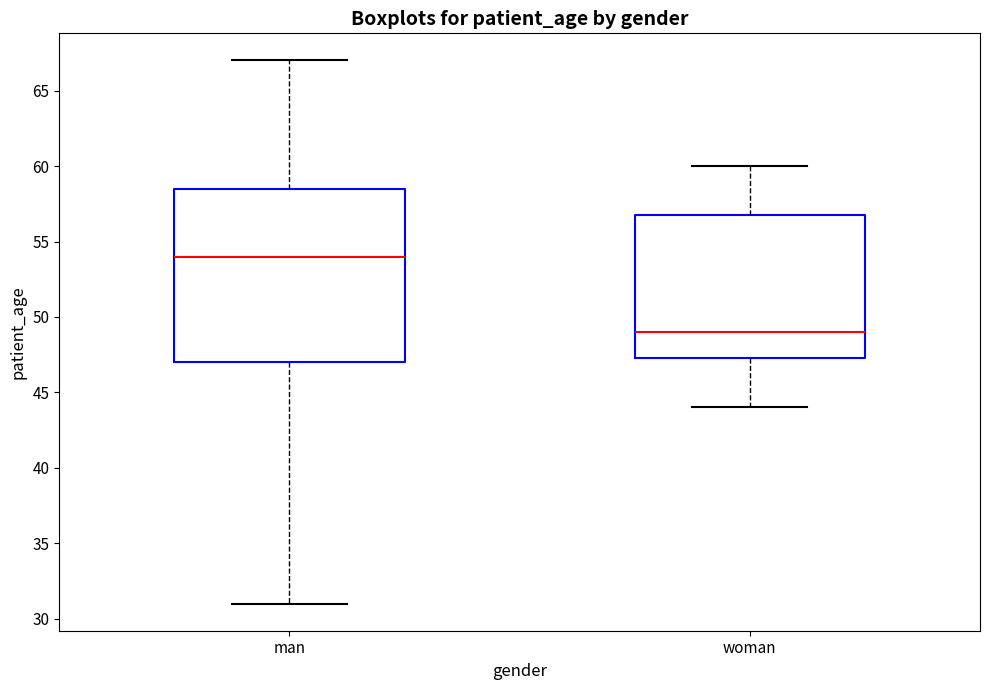

Where does the median line of the box for woman sit on the y-axis? The values are not printed on the chart, so give them approximately, as read against the axis.

49.0